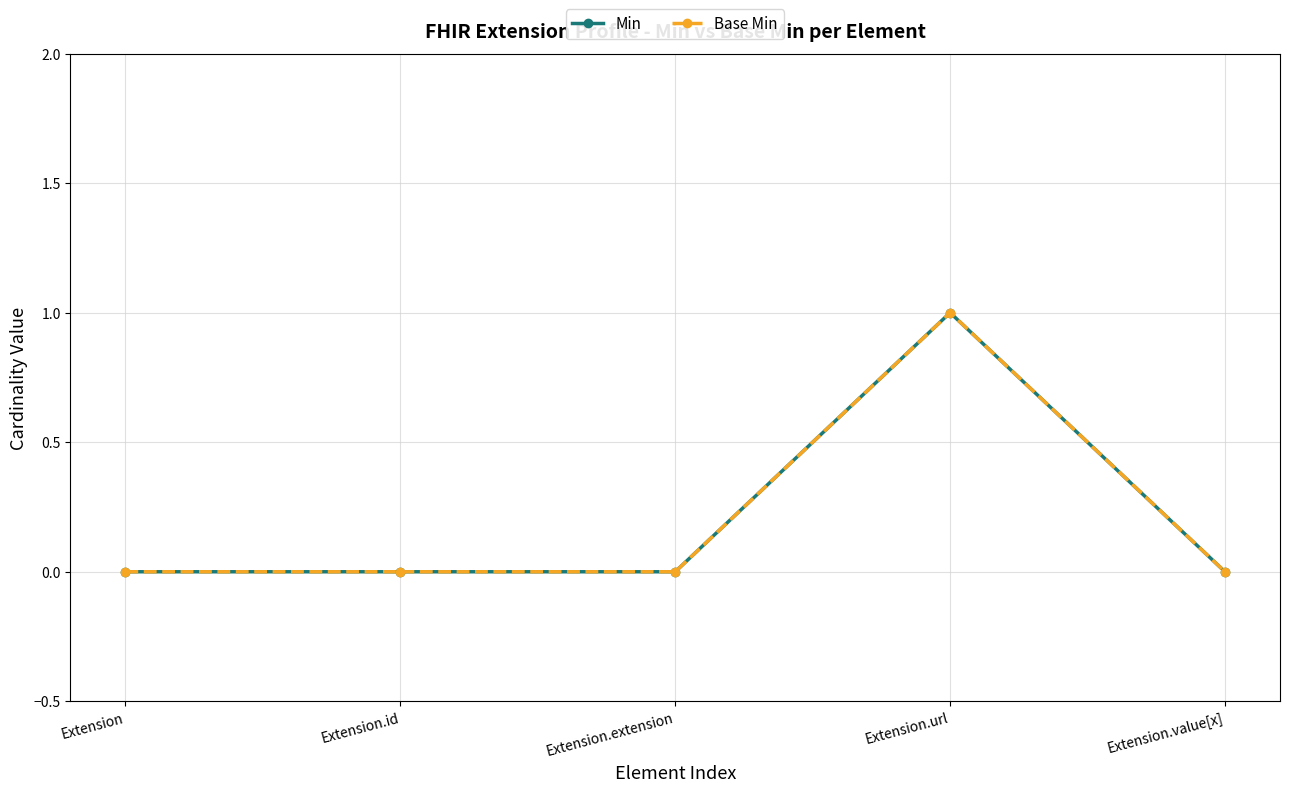

How many lines are shown in the chart?

2